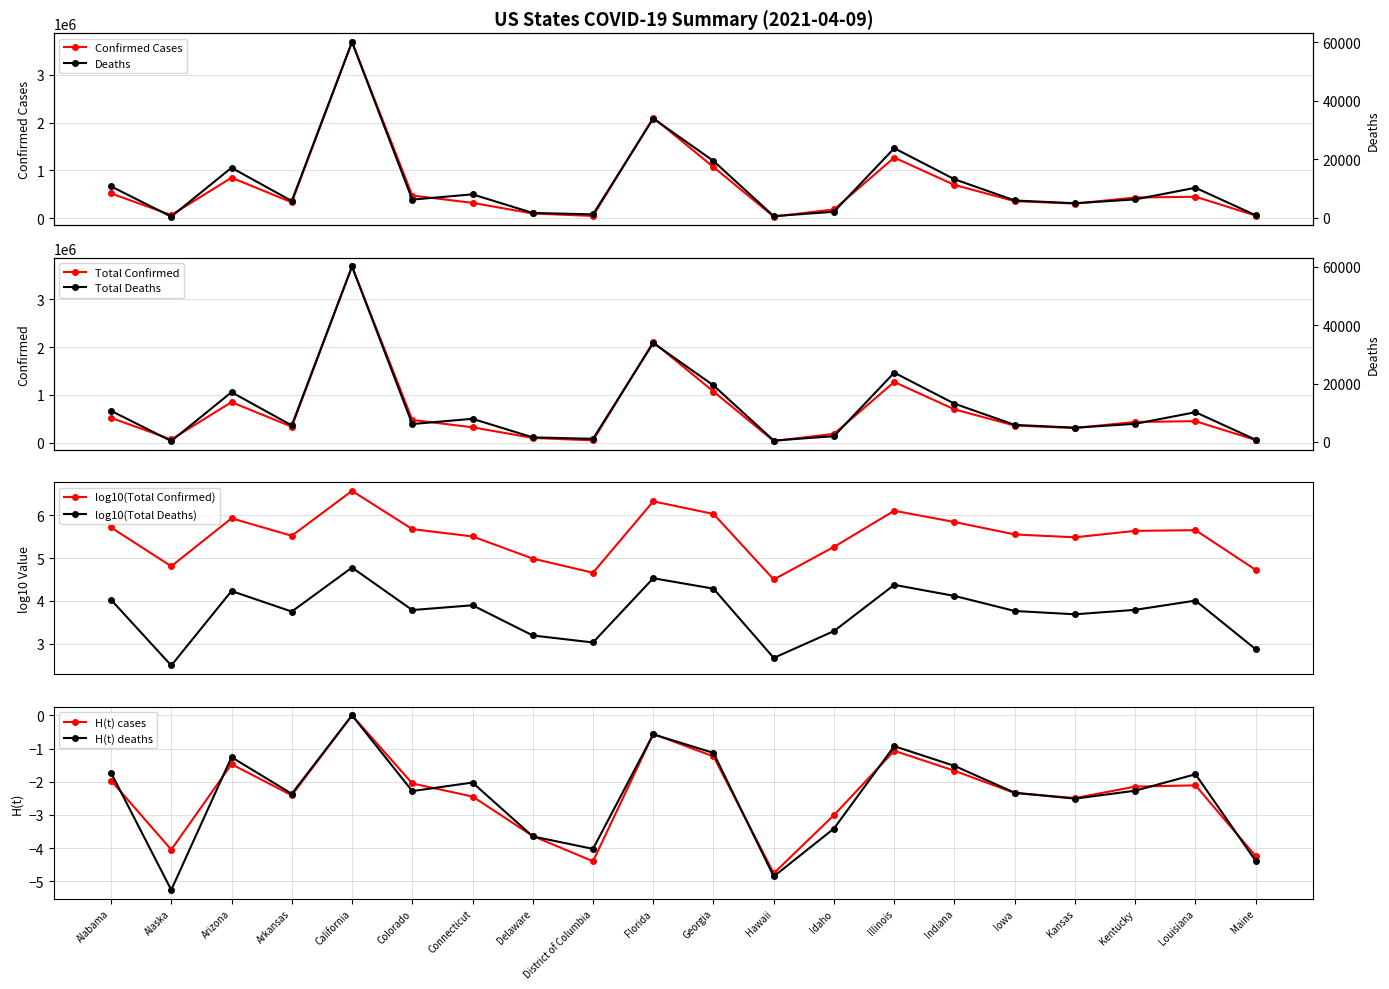

At which category is the sum across all series the highest?

California